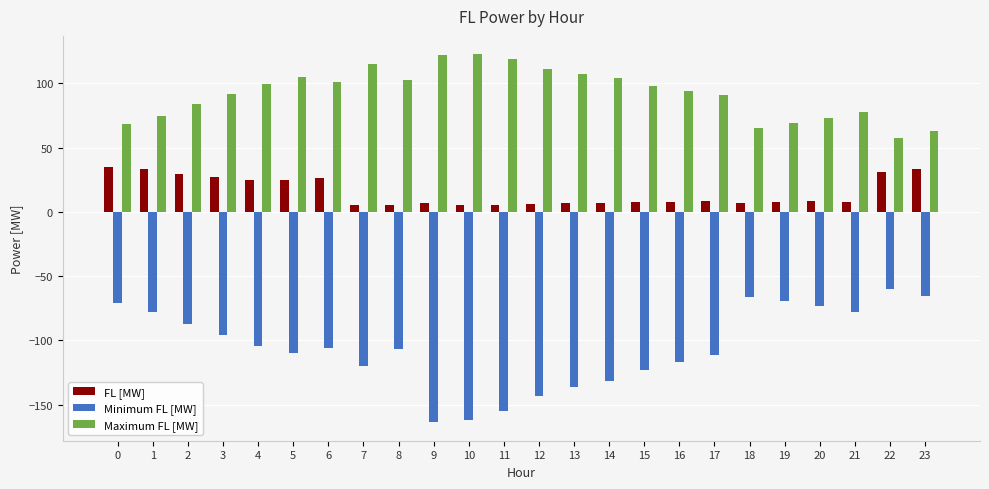

What are all the series names shown in the legend?

FL [MW], Minimum FL [MW], Maximum FL [MW]